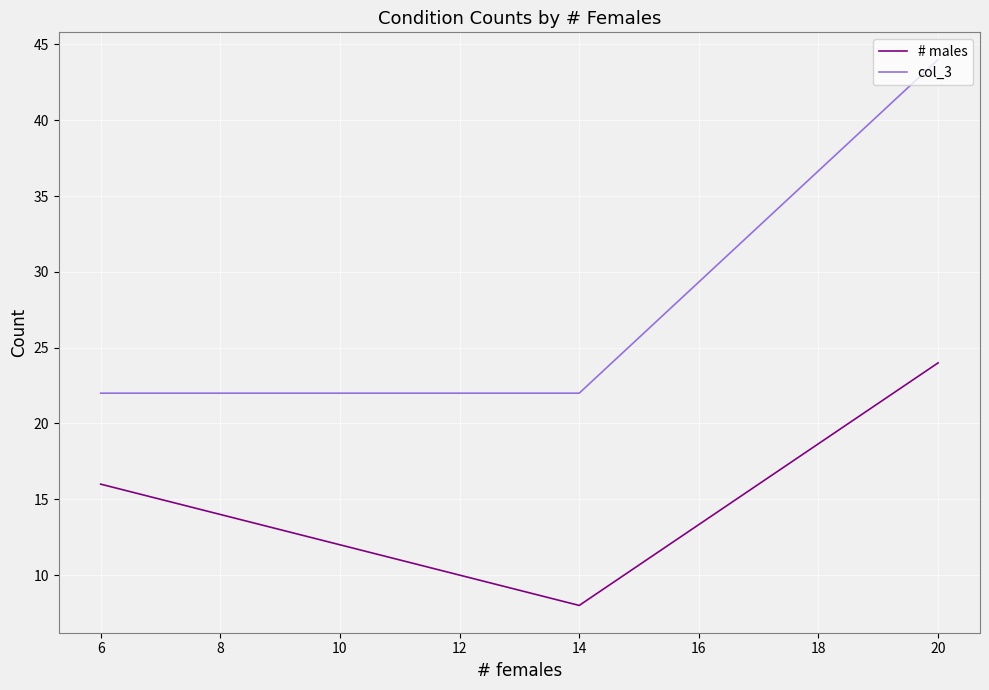

Reading right to left, list all the values displayed in this chart.

# males: 24	8	16
col_3: 44	22	22